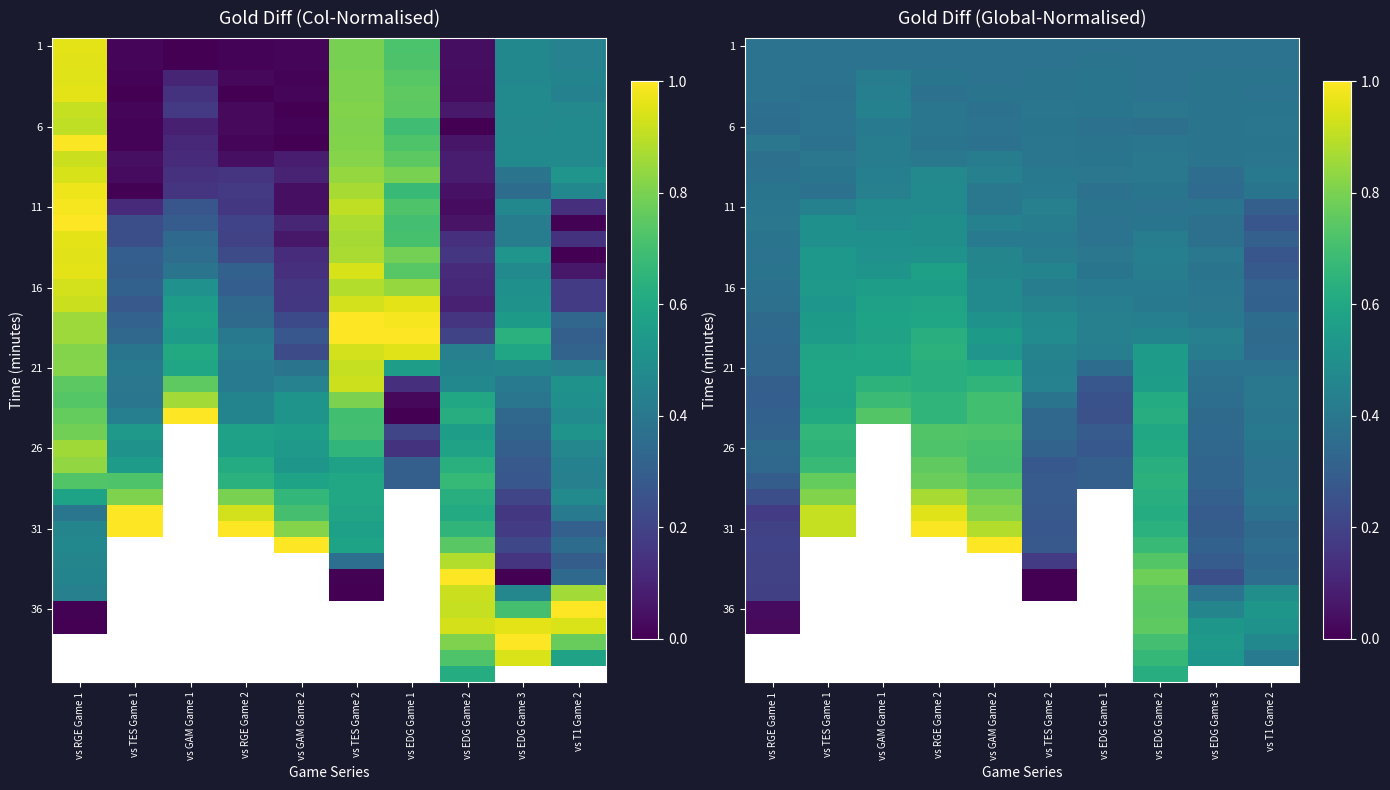

How many data points does each series have?

10